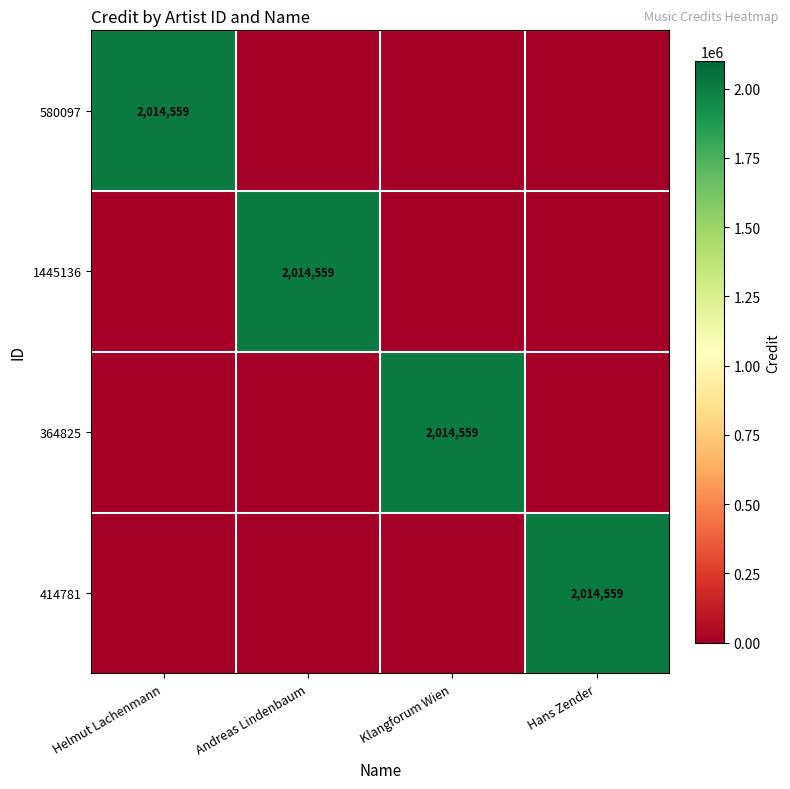

True or false: 1445136 has a value of 2014559 at Andreas Lindenbaum.

True